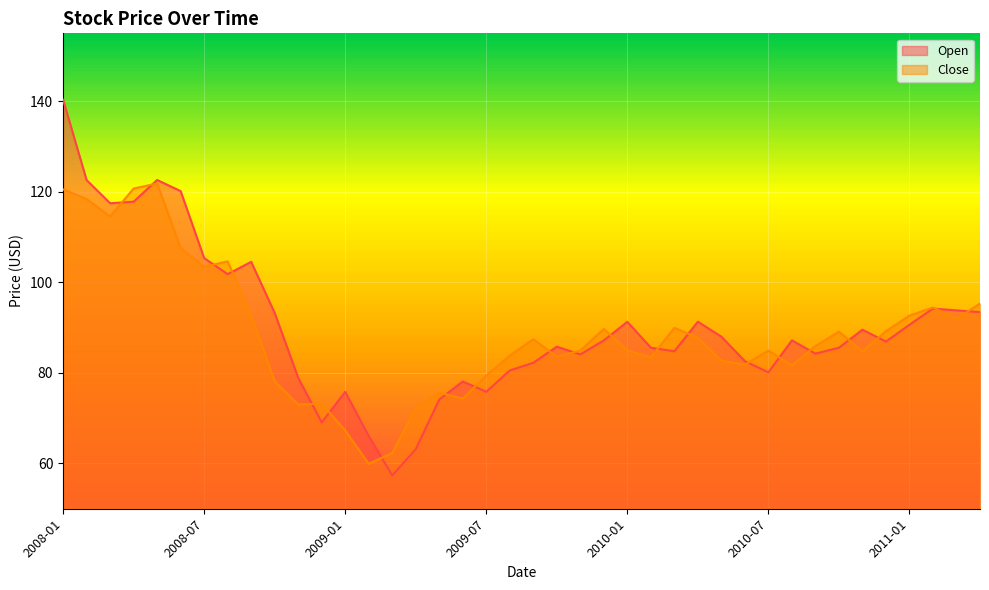

Where is Close nearest to the value 90?

2010-03